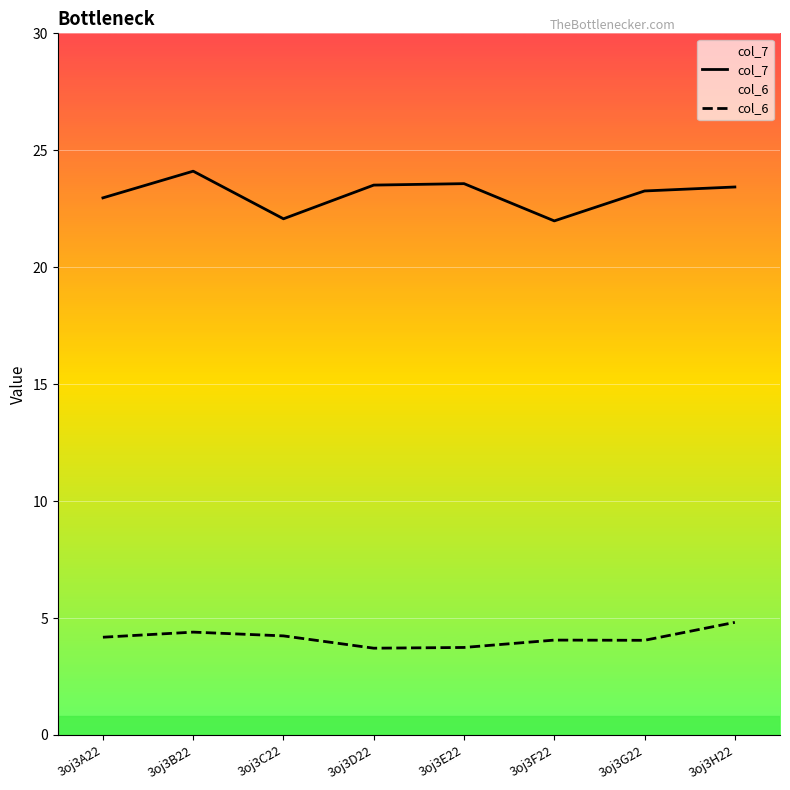

Rank the series by their maximum value, from highest to lowest.

col_7, col_6